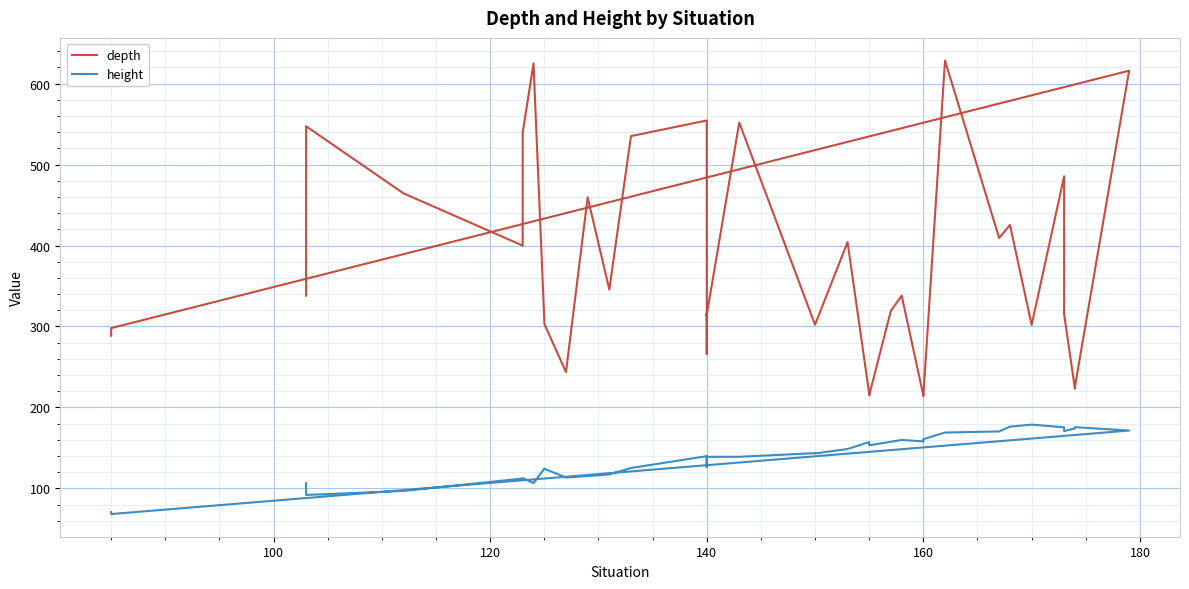

Is it true that depth equals 735.7 at 140?

False